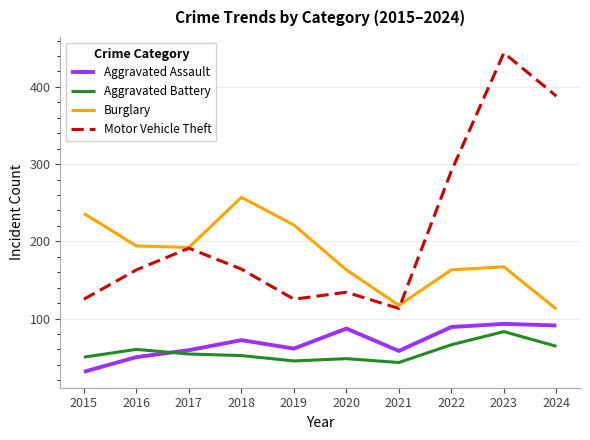

Which series has the widest spread of values?

Motor Vehicle Theft